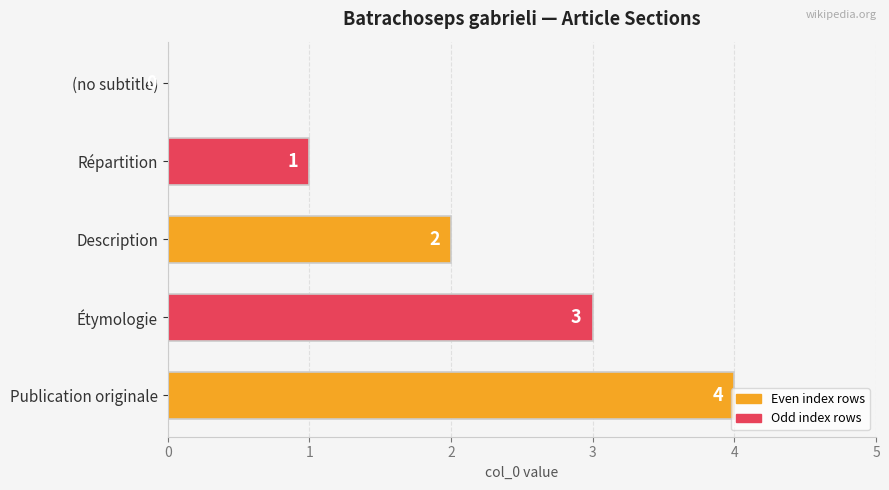

Where is the data nearest to the value 2?

Description